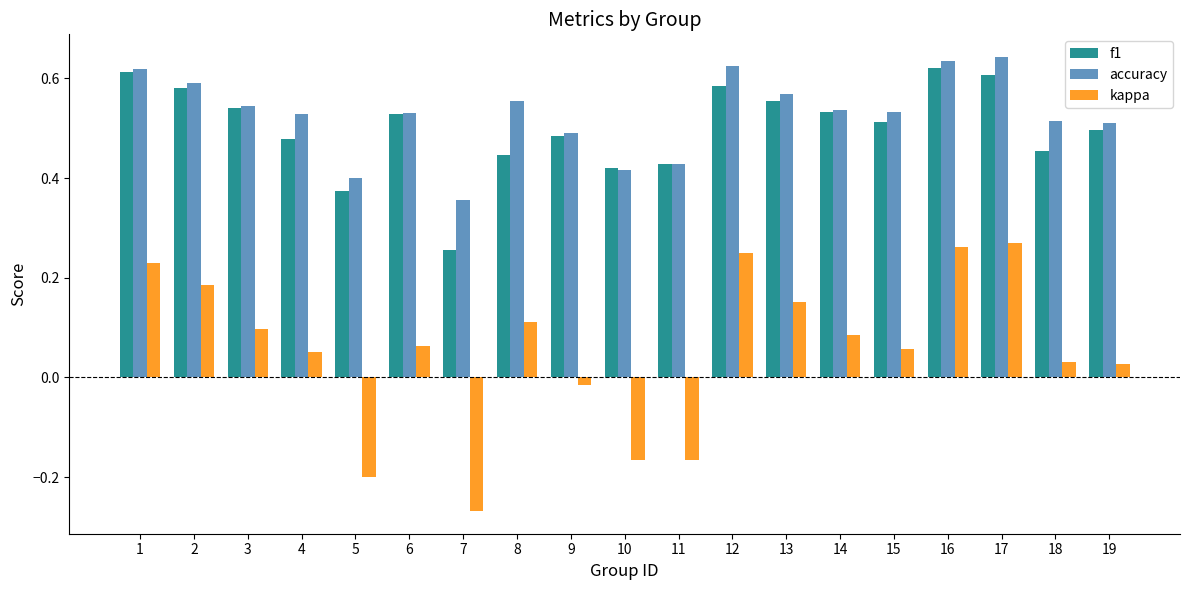

Which series has the largest total across all categories?

accuracy